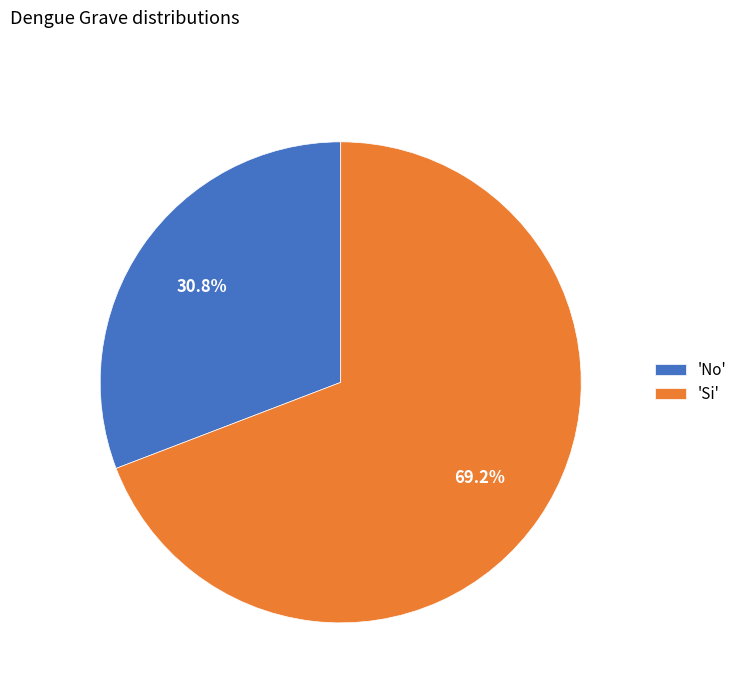

Rank the categories by value from lowest to highest.

'No', 'Si'